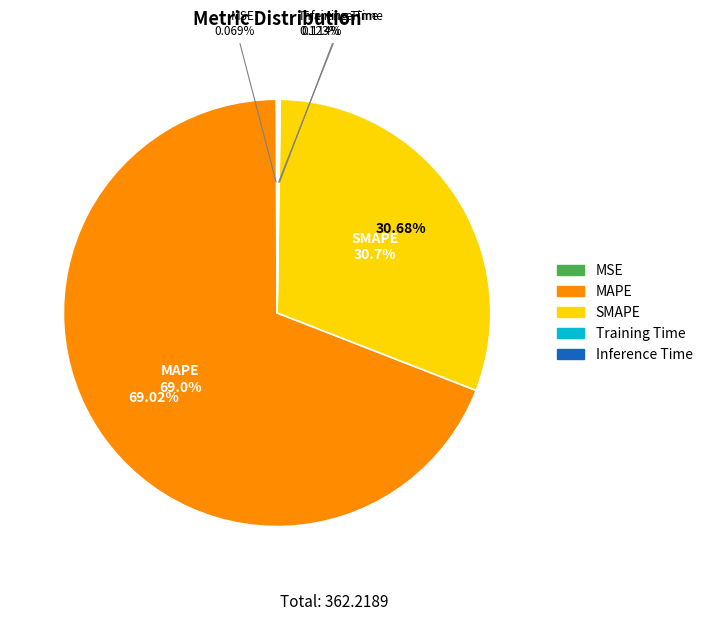

Which slice is the smallest?

MSE